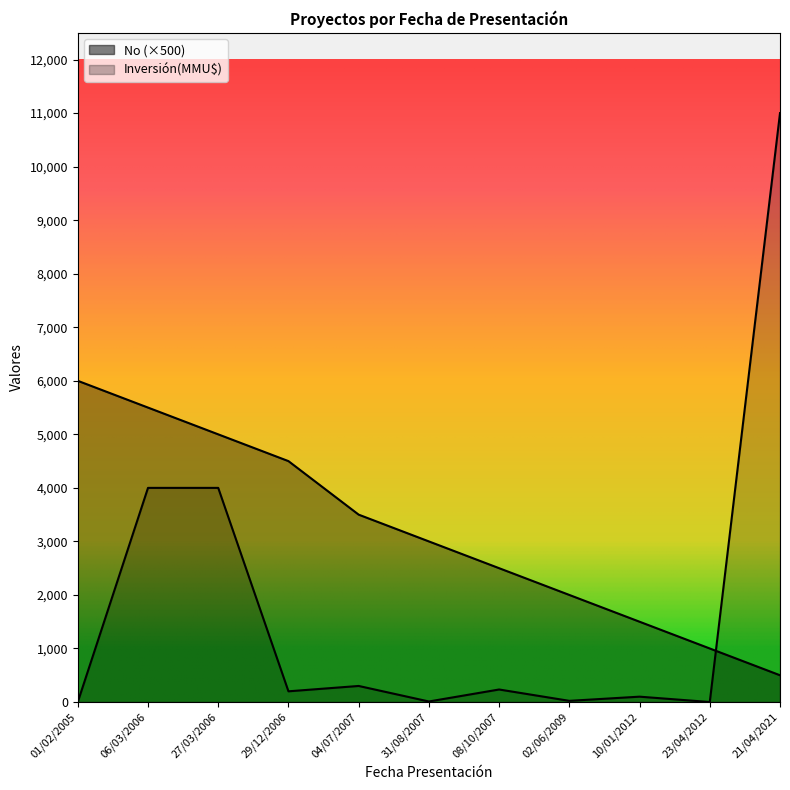

Between which two adjacent categories do Inversión(MMU$) and No first intersect?

23/04/2012 and 21/04/2021